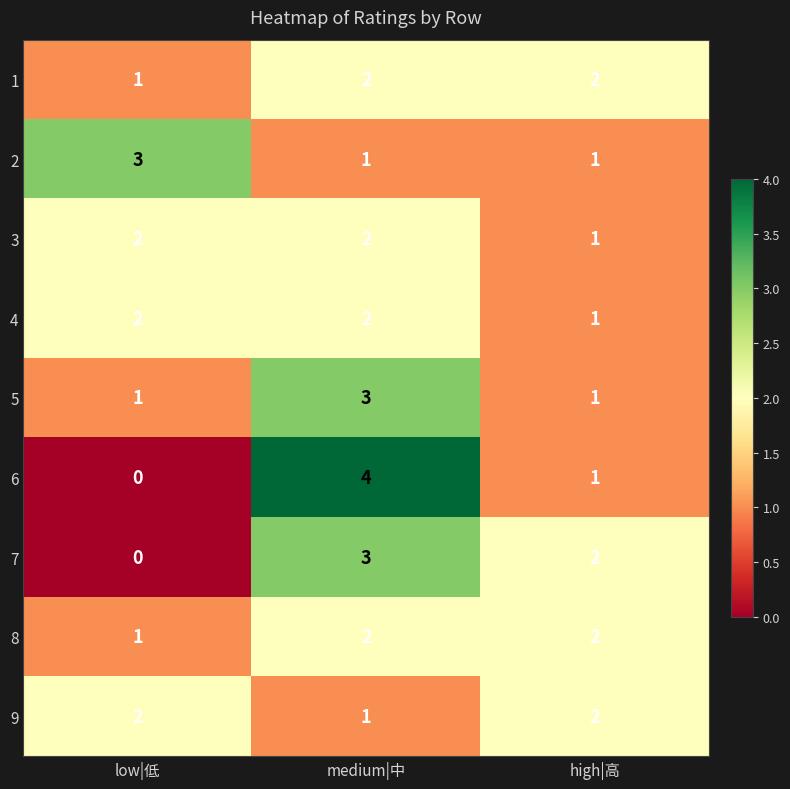

At which category is the sum across all series the highest?

medium|中